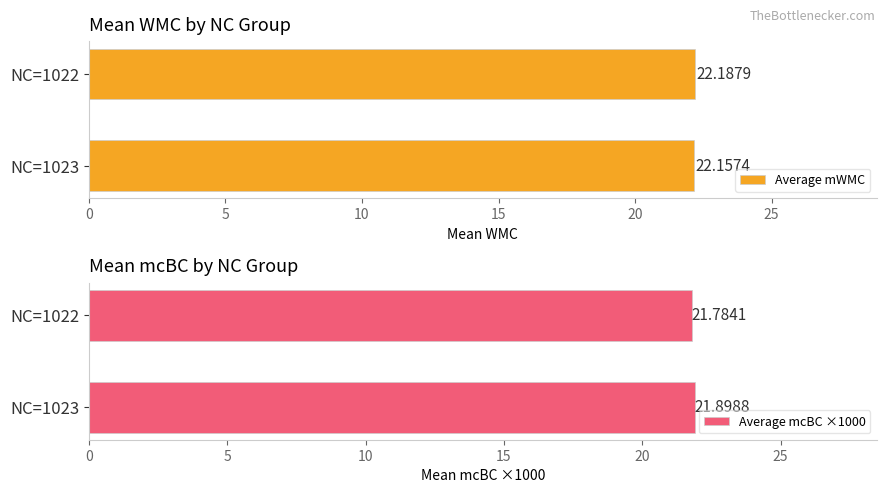

Does the chart contain any negative values?

No